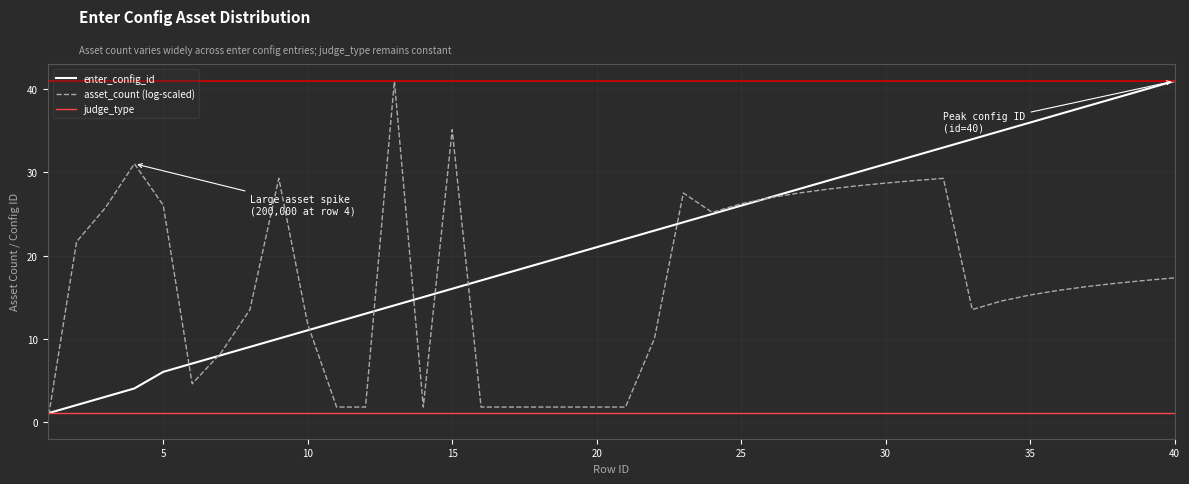

What are all the series names shown in the legend?

enter_config_id, asset_count (log-scaled), judge_type